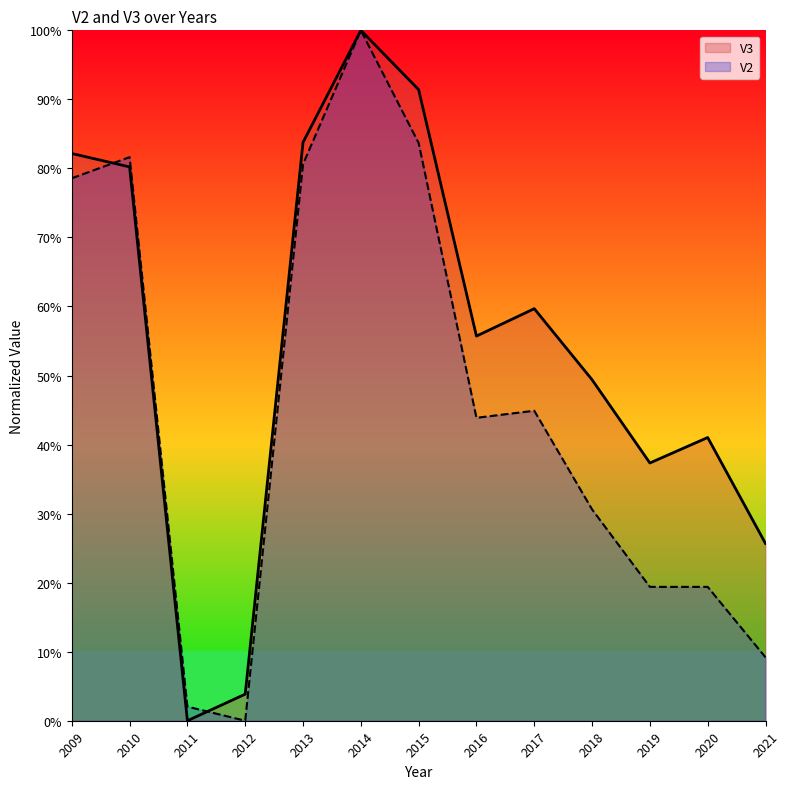

What is the difference between the maximum and second lowest values in the V2 series?

1.0